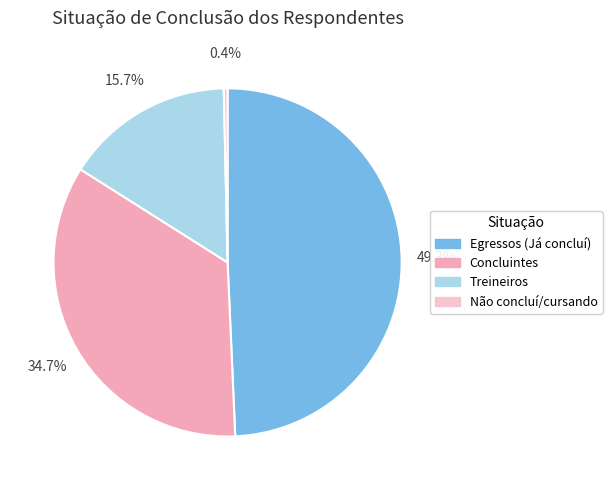

Is Treineiros the majority of the pie?

No